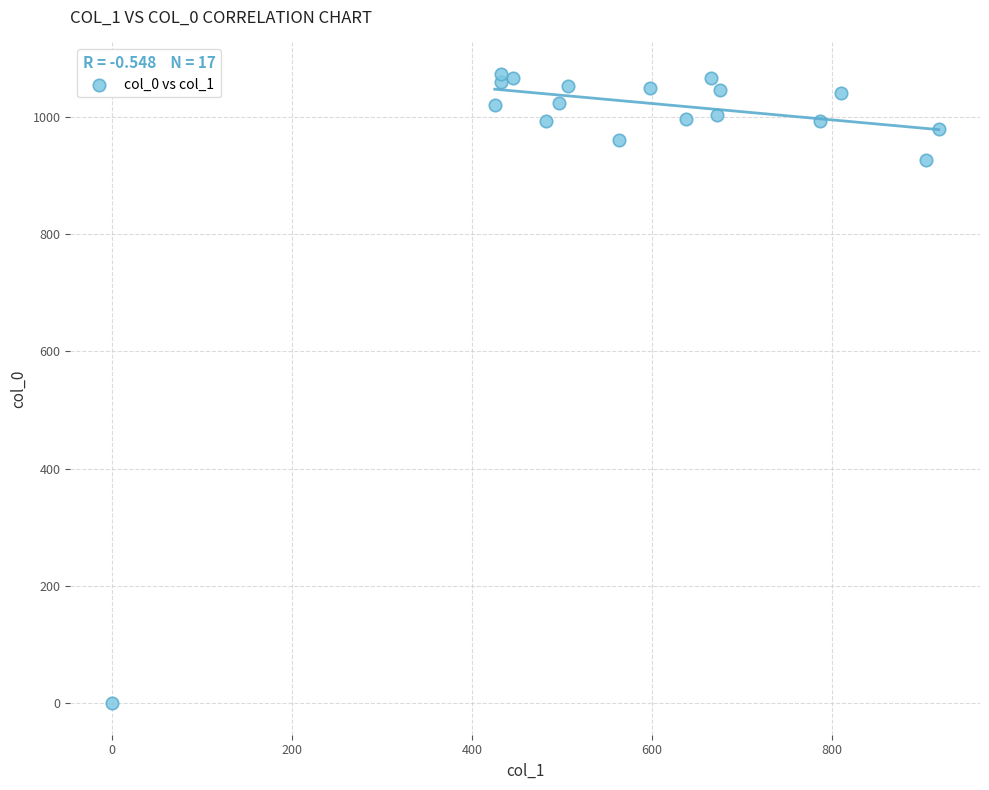

What Y value in the scatter plot is closest to 536?

926.7